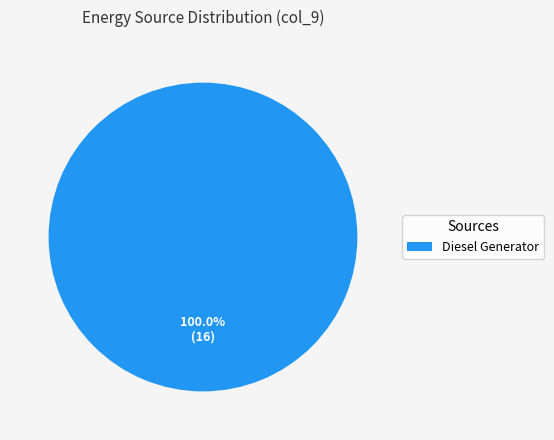

Does Diesel Generator account for over 50% of the chart?

Yes